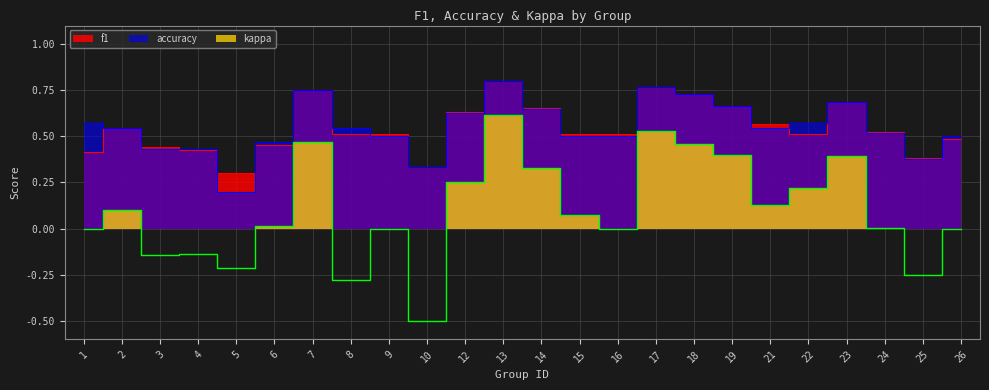

Where is accuracy nearest to the value 0?

5